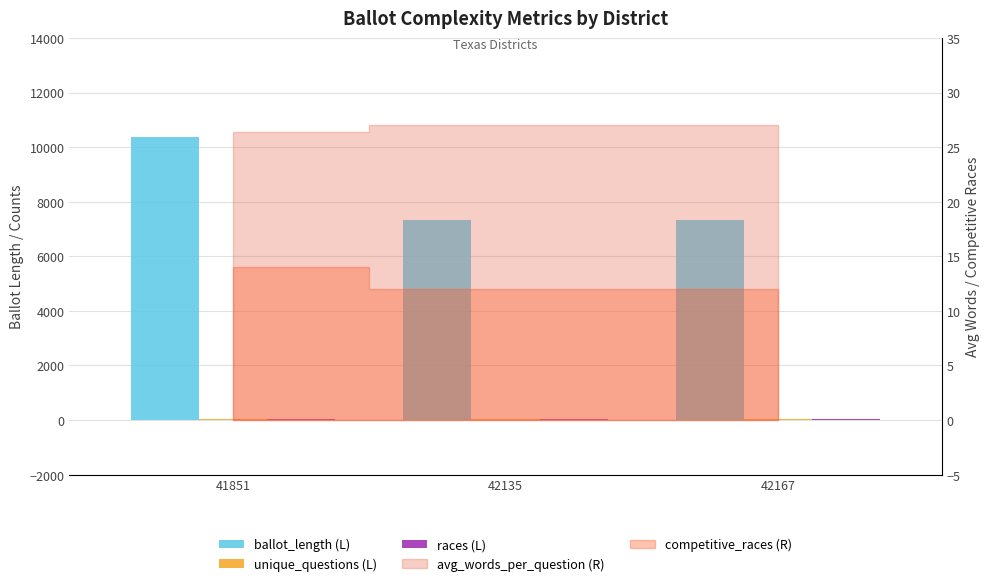

Is it true that races (L) equals 22 at 42167?

True